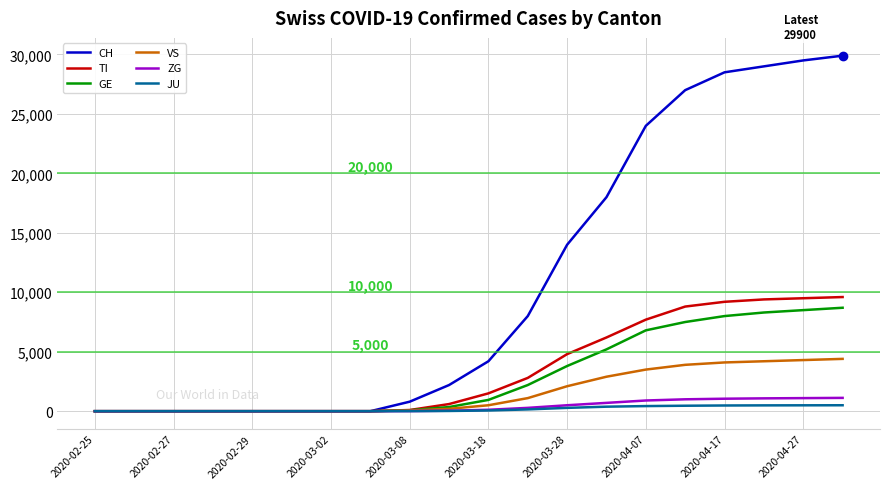

What is the greatest value displayed?

29900